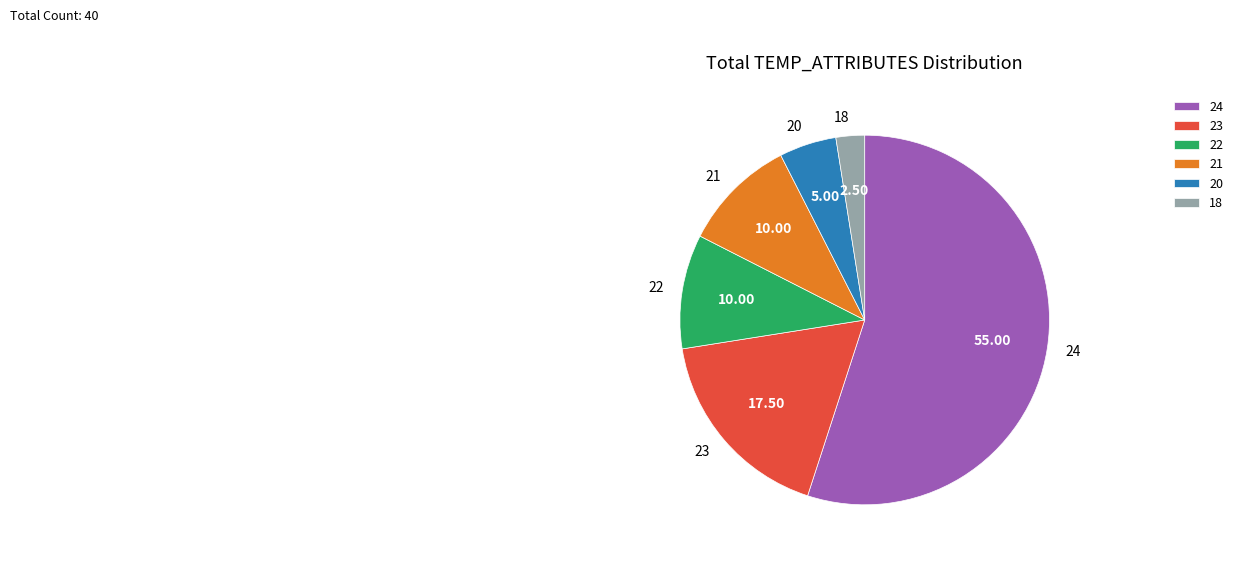

Between 18 and 20, which is larger?

20